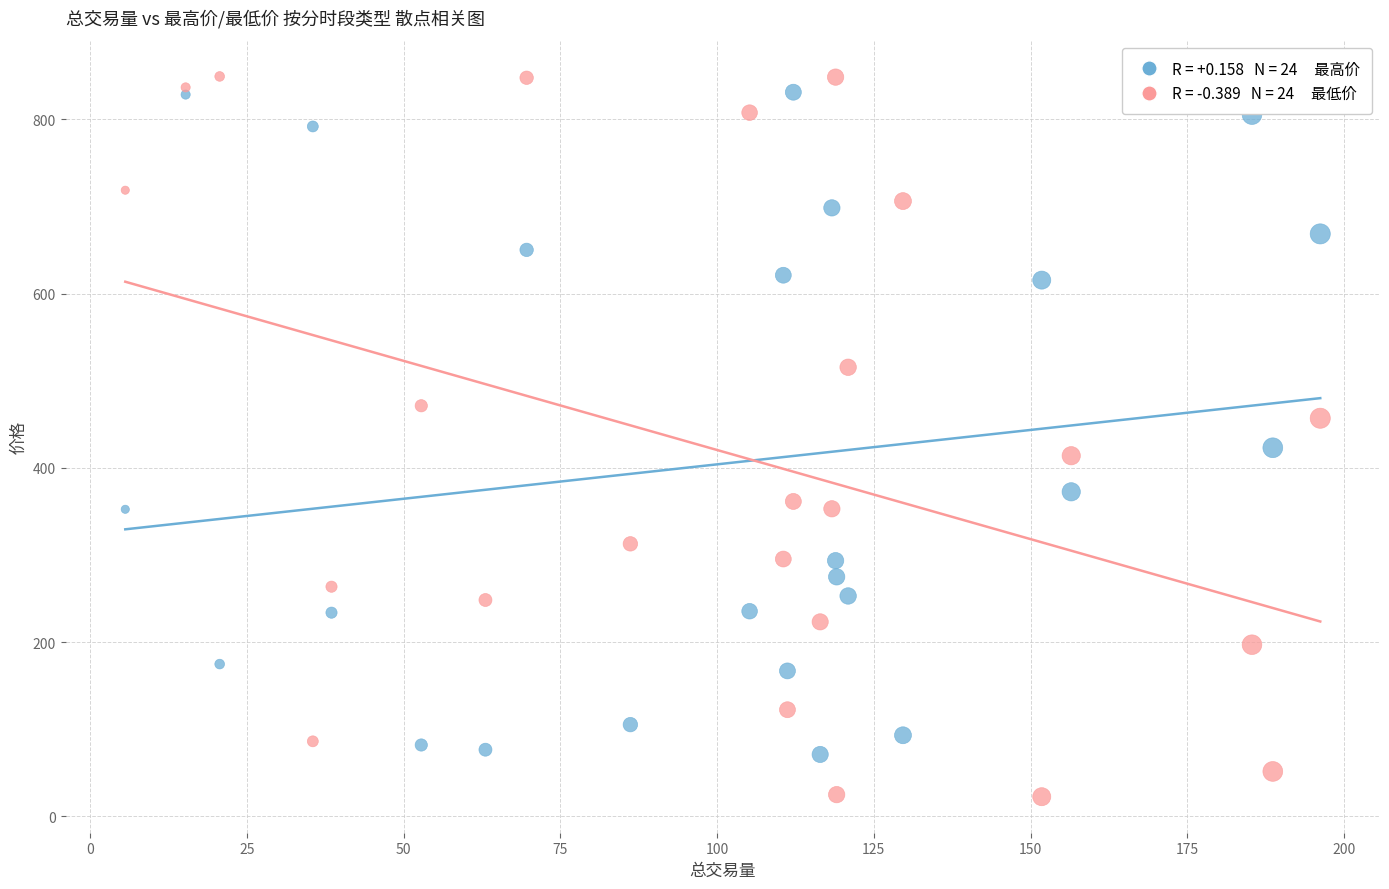

Across all series, what Y value is closest to 435?

423.1